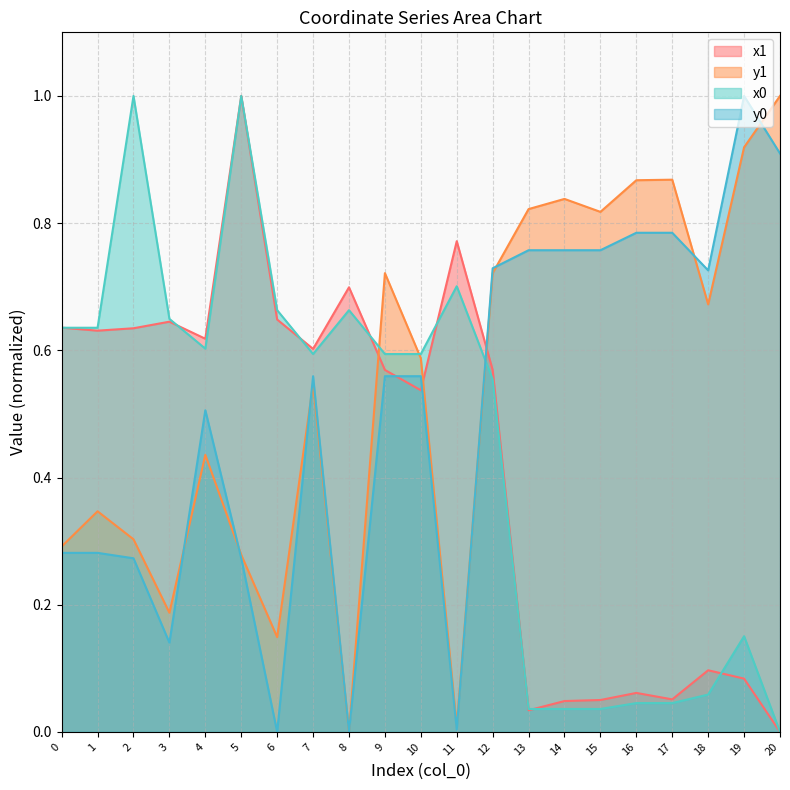

Reading left to right, what are all the values shown in this chart?

x1: 0.6	0.6	0.6	0.6	0.6	1.0	0.6	0.6	0.7	0.6	0.5	0.8	0.6	0.0	0.0	0.1	0.1	0.1	0.1	0.1	0.0
y1: 0.3	0.3	0.3	0.2	0.4	0.3	0.1	0.5	0.0	0.7	0.6	0.0	0.7	0.8	0.8	0.8	0.9	0.9	0.7	0.9	1.0
x0: 0.6	0.6	1.0	0.6	0.6	1.0	0.7	0.6	0.7	0.6	0.6	0.7	0.6	0.0	0.0	0.0	0.0	0.0	0.1	0.2	0.0
y0: 0.3	0.3	0.3	0.1	0.5	0.3	0.0	0.6	0.0	0.6	0.6	0.0	0.7	0.8	0.8	0.8	0.8	0.8	0.7	1.0	0.9